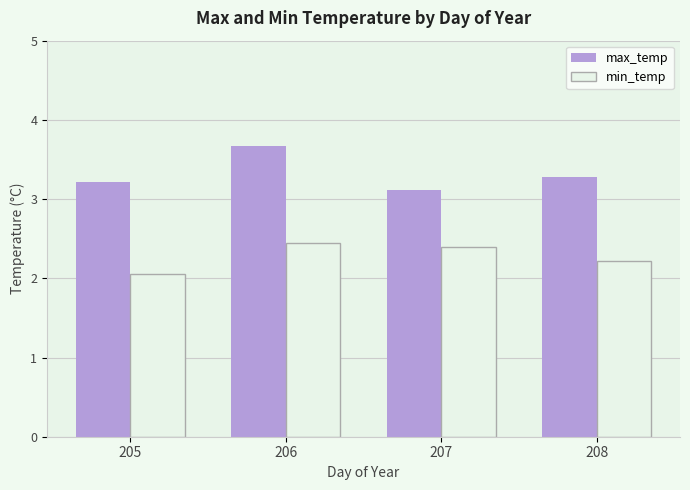

How many max_temp values are between 3 and 4?

4